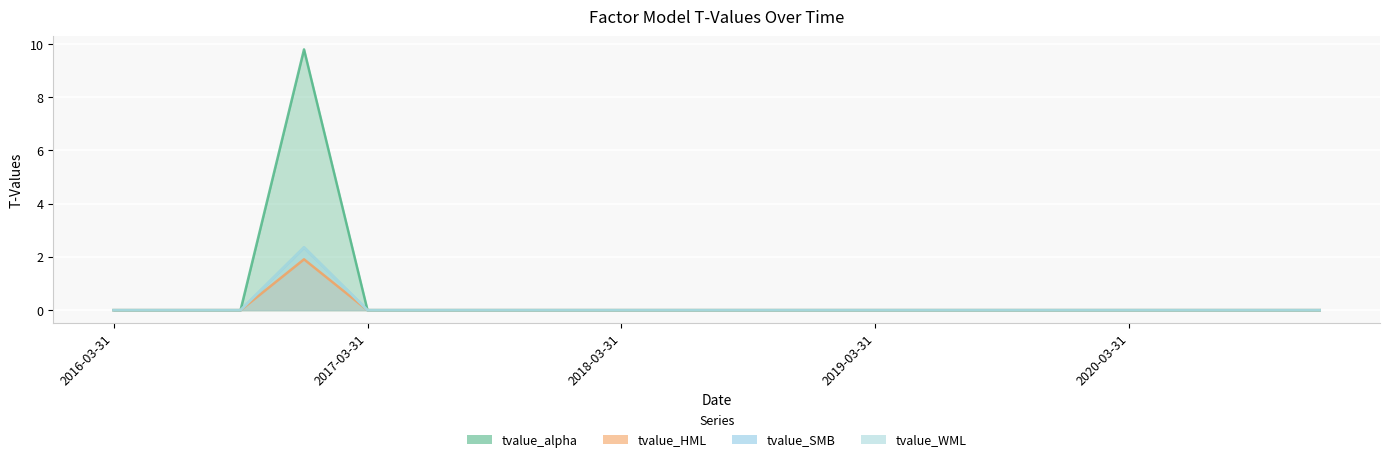

Rank the series by their maximum value, from lowest to highest.

tvalue_HML, tvalue_WML, tvalue_SMB, tvalue_alpha